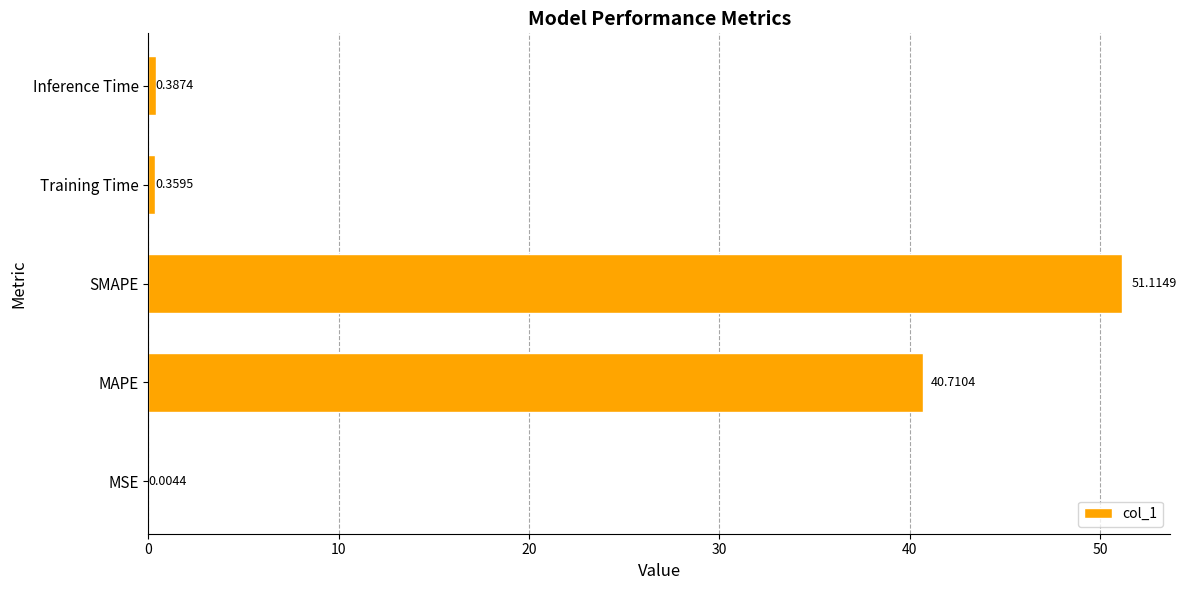

Which has a higher value, Inference Time or MSE?

Inference Time